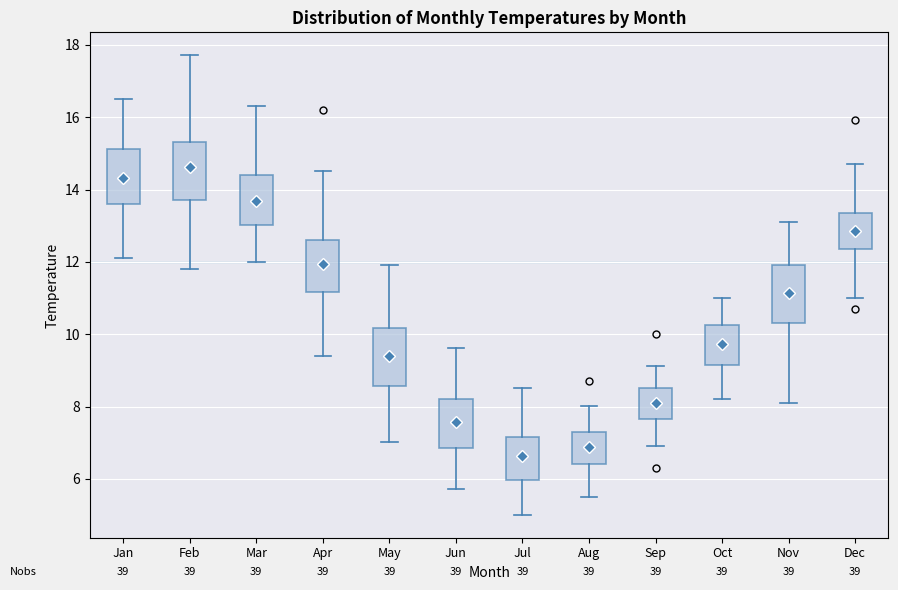

Where does the median line of the box for Sep sit on the y-axis? The values are not printed on the chart, so give them approximately, as read against the axis.

8.2